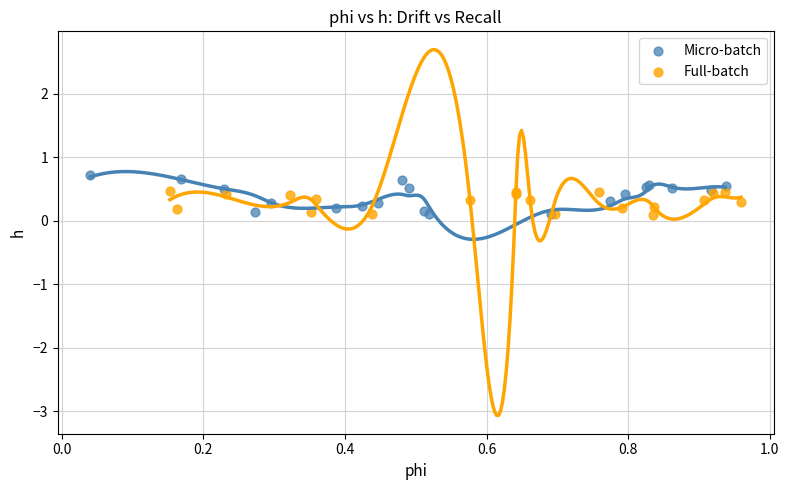

Which series has the largest Y range (max minus min)?

Micro-batch